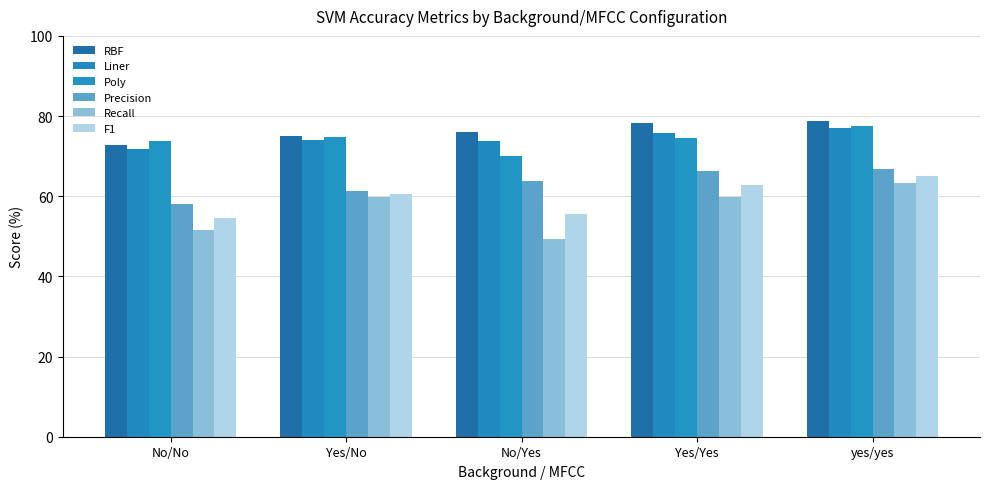

What is the difference between the highest and lowest values at Yes/Yes?

18.4